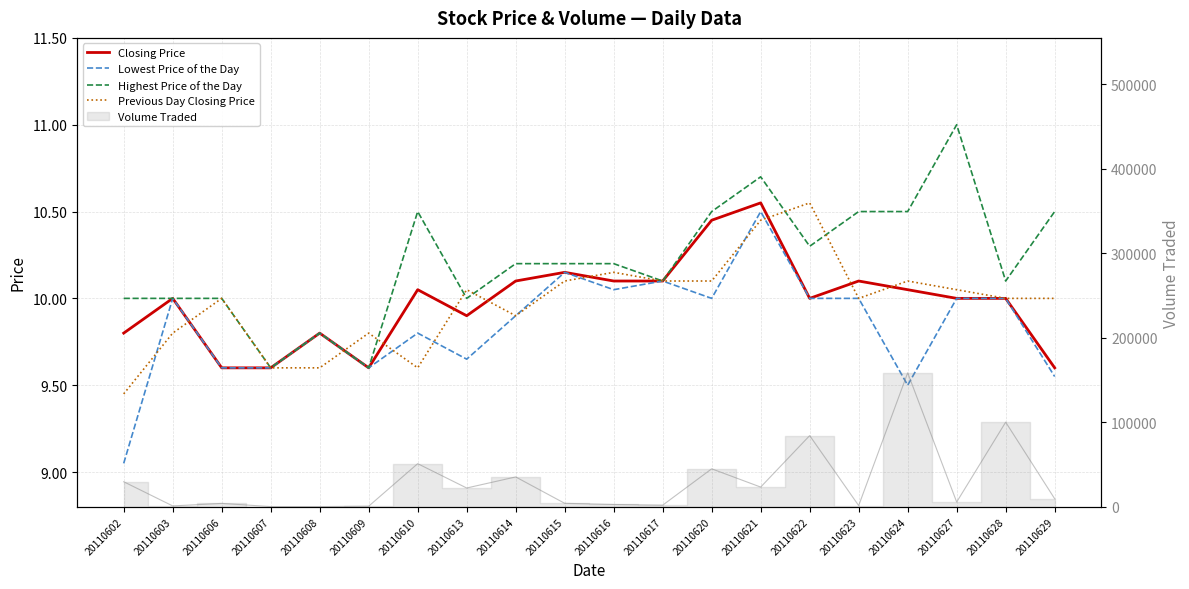

How many data points in Highest Price of the Day are above 10?

13